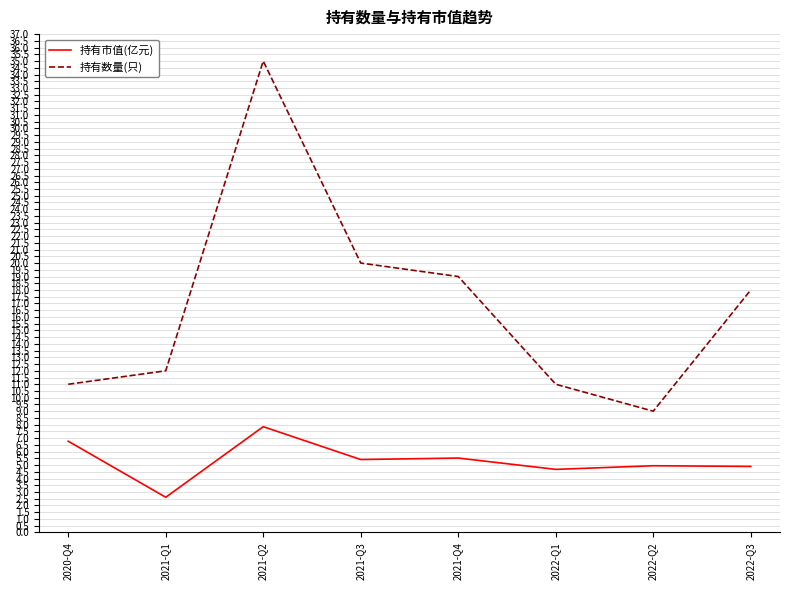

In 持有市值(亿元), how many points are lower than both neighbors (excluding endpoints)?

3